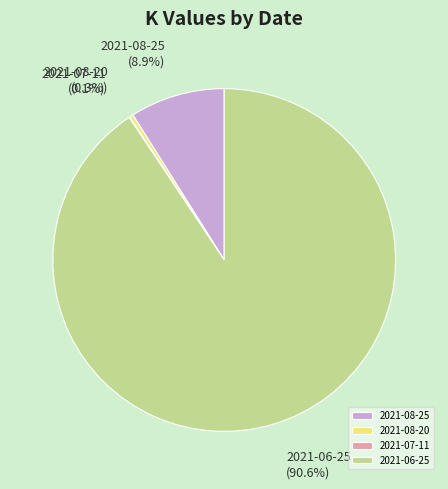

To the nearest percent, what portion does 2021-06-25 represent?

91%